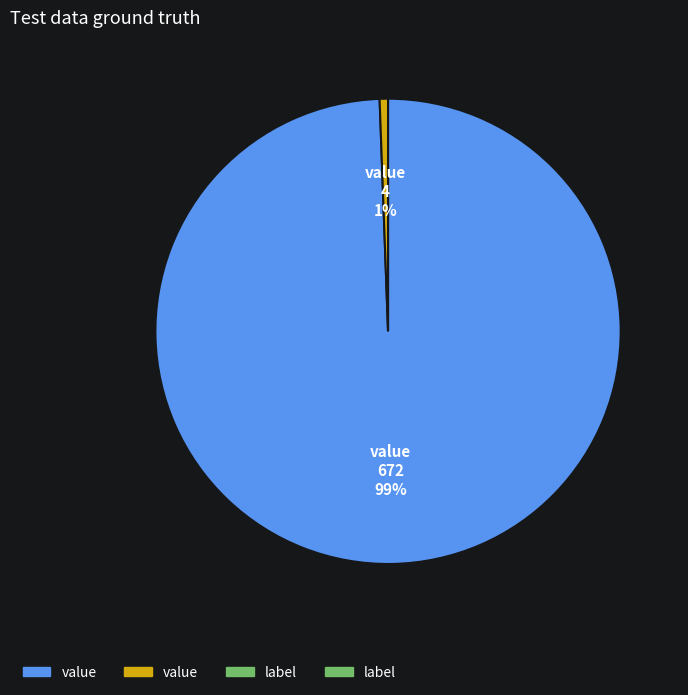

How many slices are in this pie chart?

2